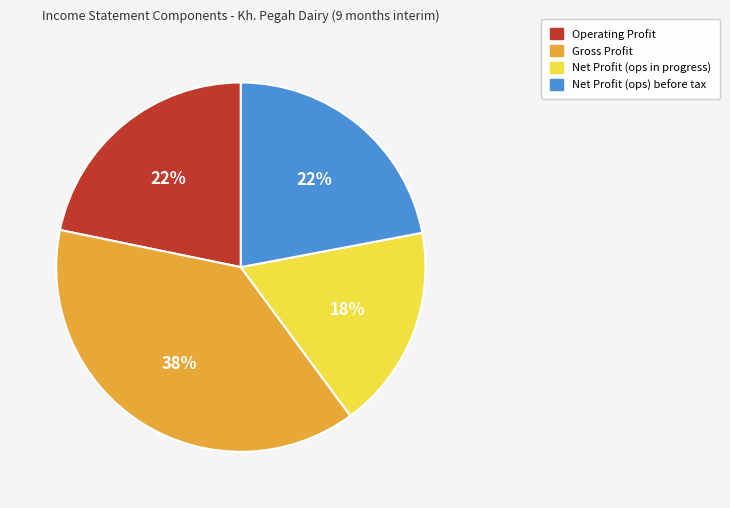

Is there any slice that represents more than half of the pie?

No